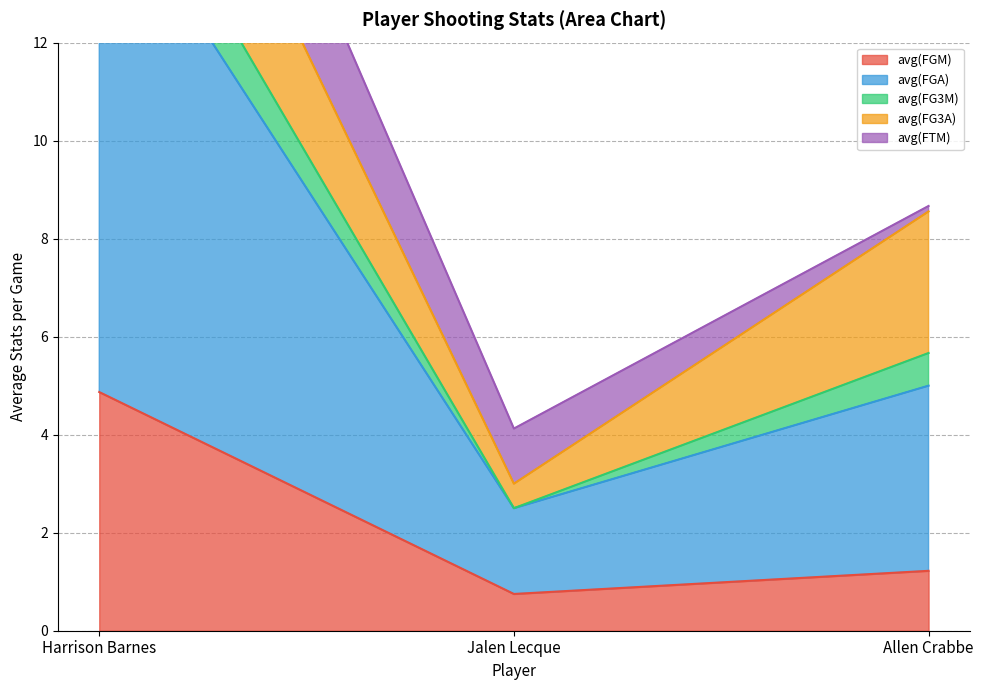

Is the value of avg(FGA) at Jalen Lecque greater than the value of avg(FGM) at Jalen Lecque?

Yes